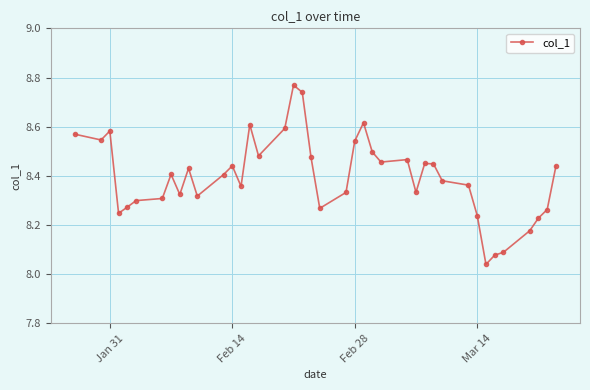

What is the difference between the maximum and minimum values?

0.7